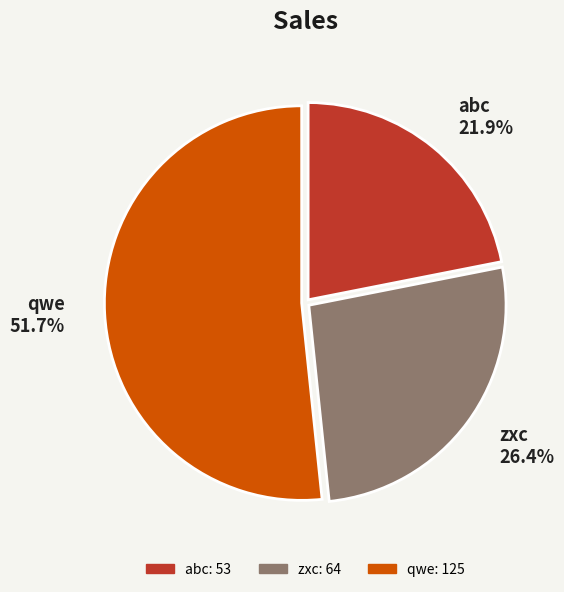

To the nearest percent, what is the combined percentage of zxc and qwe?

78%